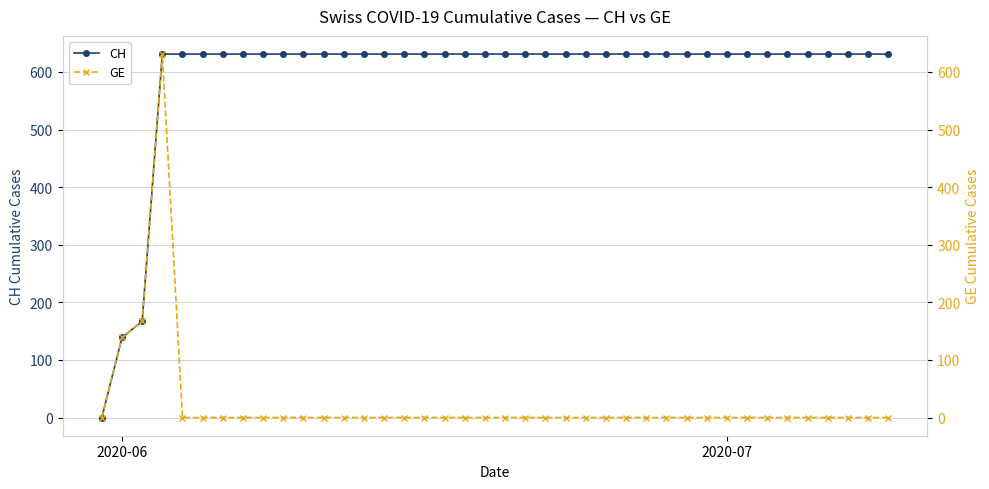

What is the maximum value for CH?

631